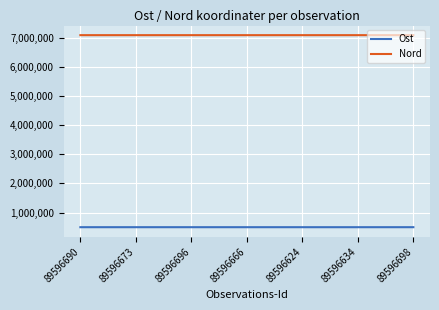

True or false: Nord and Ost intersect in this chart.

False